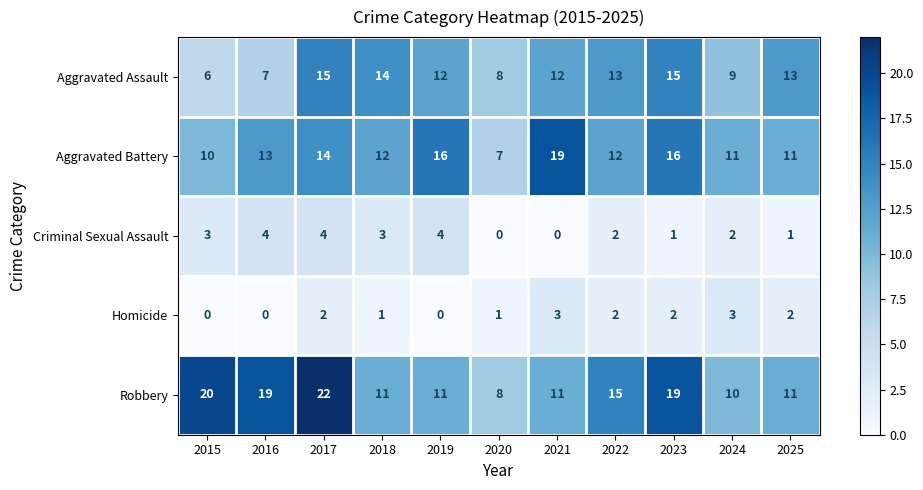

What is the average value of the Robbery series?

14